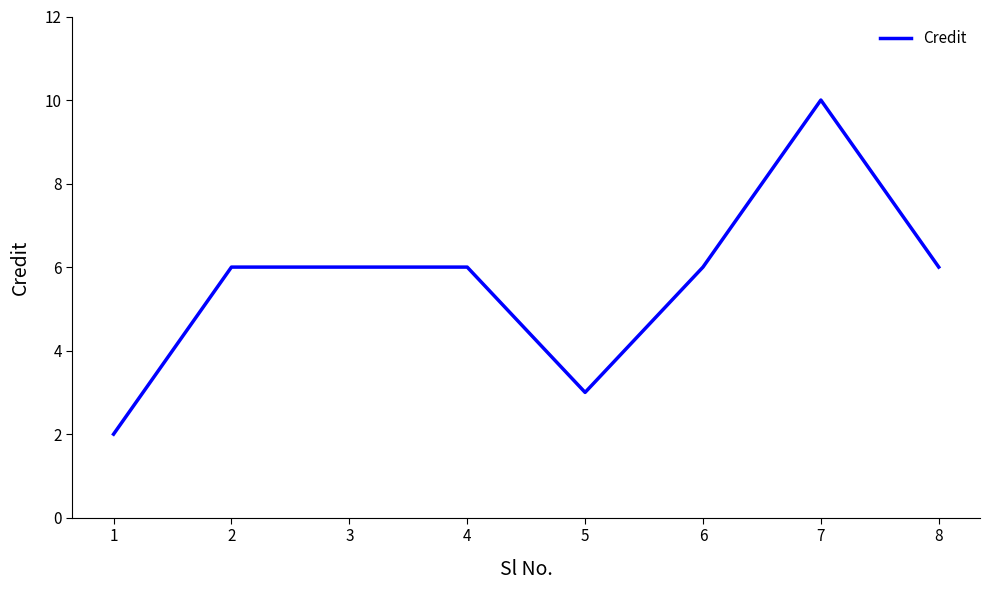

The value at 4 is 6. True or false?

True